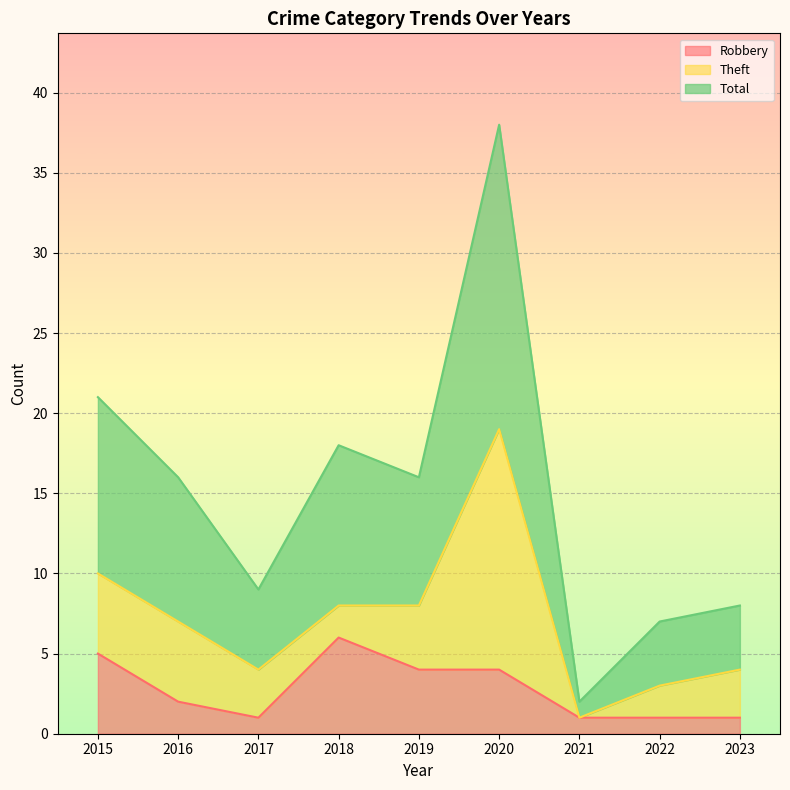

True or false: Robbery and Total intersect in this chart.

False